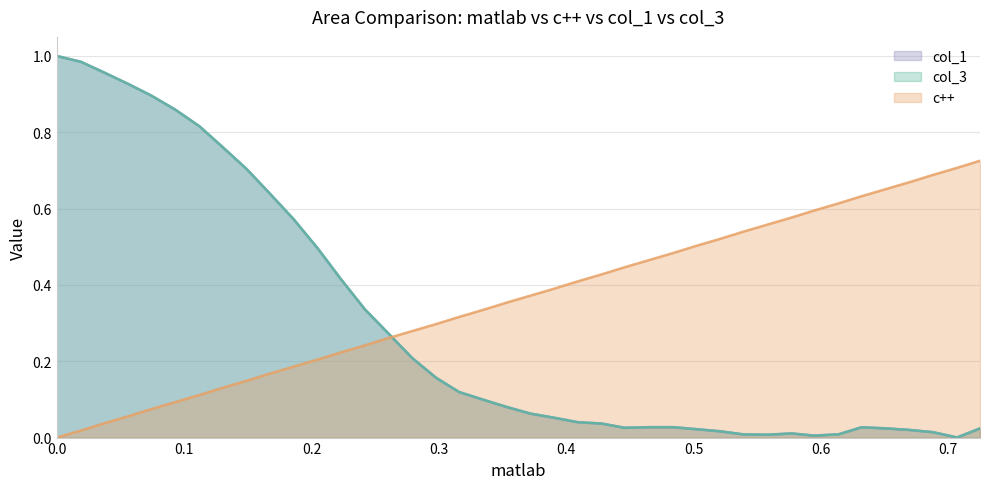

Rank the categories by col_1 value from lowest to highest.

0.707, 0.595, 0.558, 0.539, 0.614, 0.577, 0.688, 0.521, 0.67, 0.502, 0.725, 0.651, 0.446, 0.632, 0.465, 0.484, 0.428, 0.409, 0.391, 0.372, 0.353, 0.335, 0.316, 0.298, 0.279, 0.26, 0.242, 0.223, 0.205, 0.186, 0.167, 0.149, 0.13, 0.112, 0.093, 0.074, 0.056, 0.037, 0.019, 0